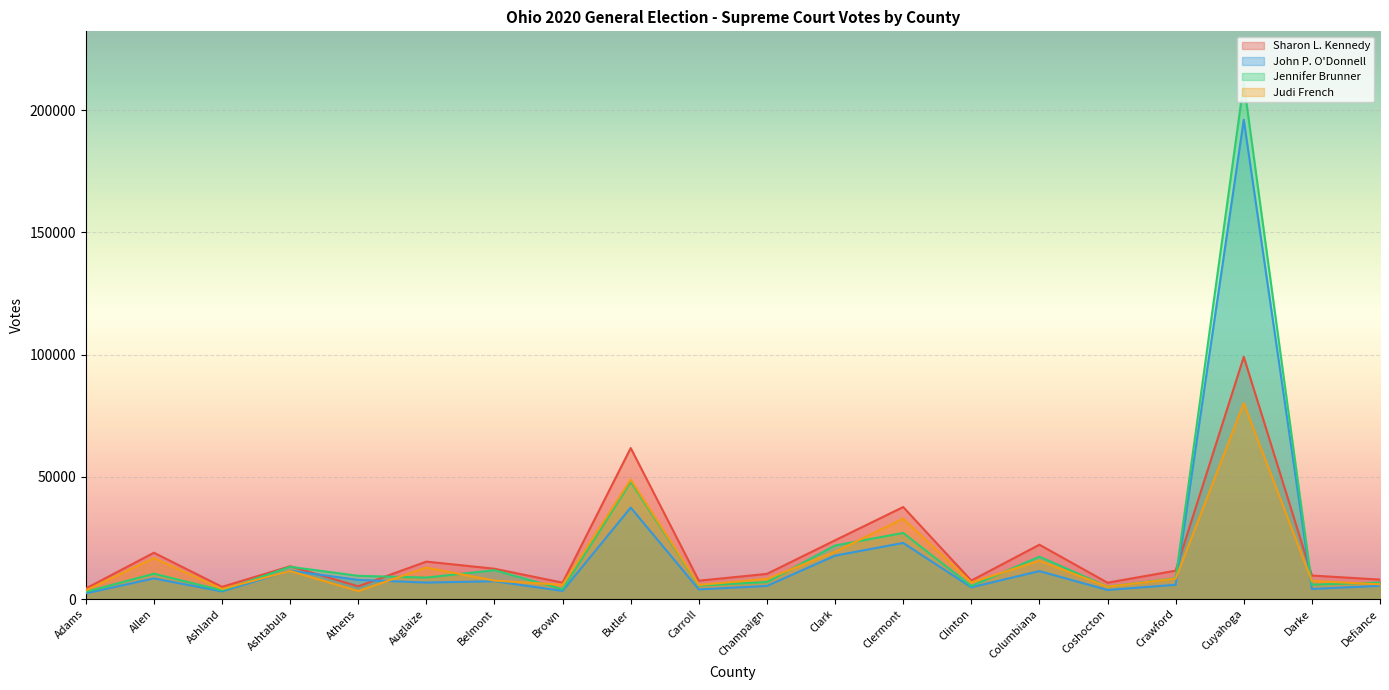

List the labels in order of Judi French value, largest first.

Cuyahoga, Butler, Clermont, Clark, Allen, Columbiana, Auglaize, Ashtabula, Crawford, Champaign, Belmont, Darke, Clinton, Defiance, Brown, Carroll, Coshocton, Ashland, Adams, Athens